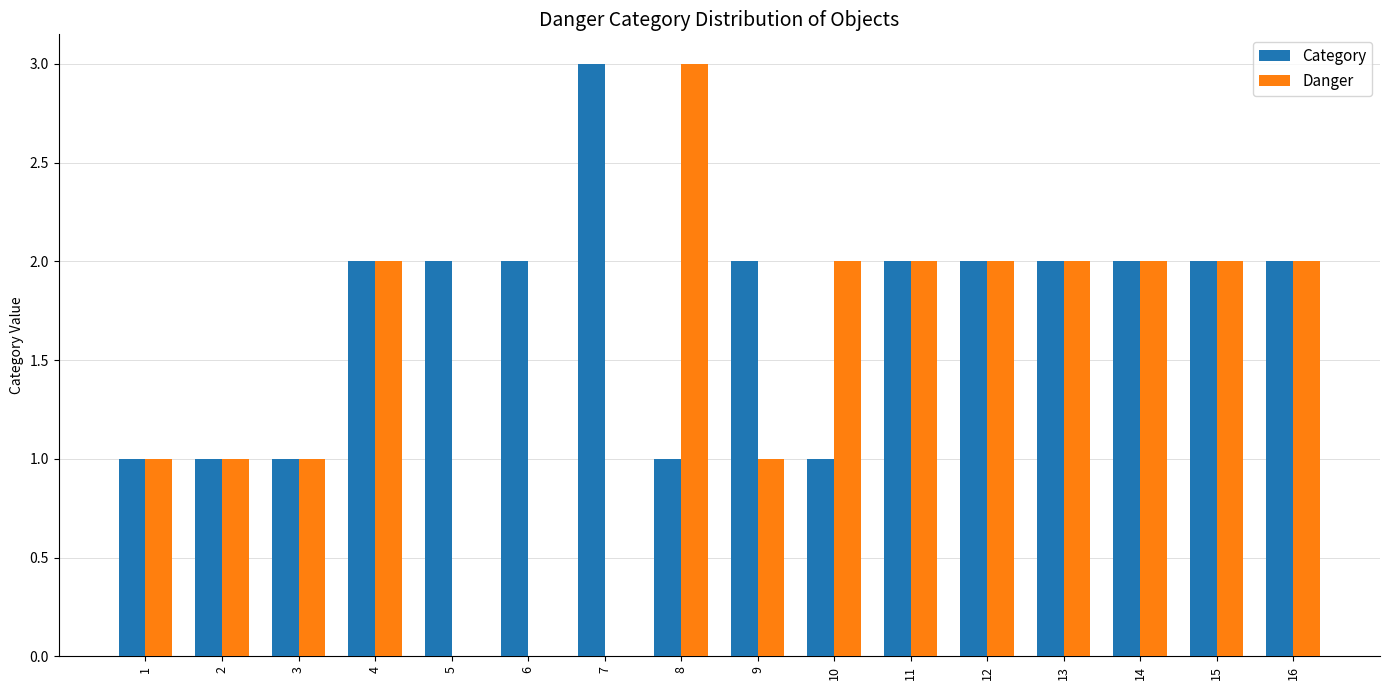

Reading left to right, transcribe all the data shown in this chart.

Category: 1=1	2=1	3=1	4=2	5=2	6=2	7=3	8=1	9=2	10=1	11=2	12=2	13=2	14=2	15=2	16=2
Danger: 1=1	2=1	3=1	4=2	5=0	6=0	7=0	8=3	9=1	10=2	11=2	12=2	13=2	14=2	15=2	16=2